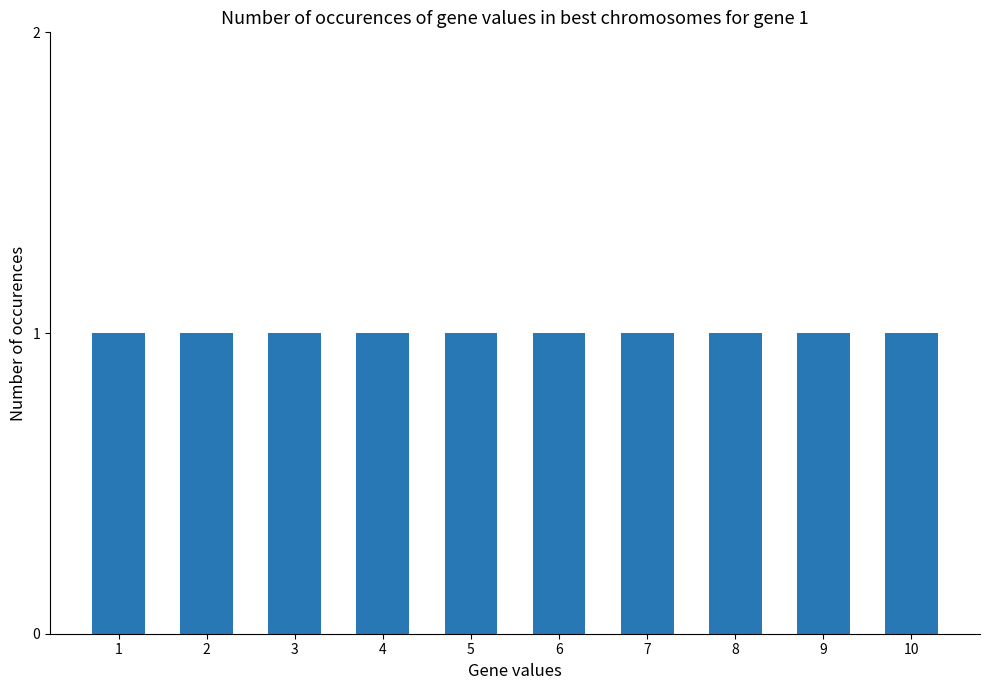

What is the total value across all series at 1?

1